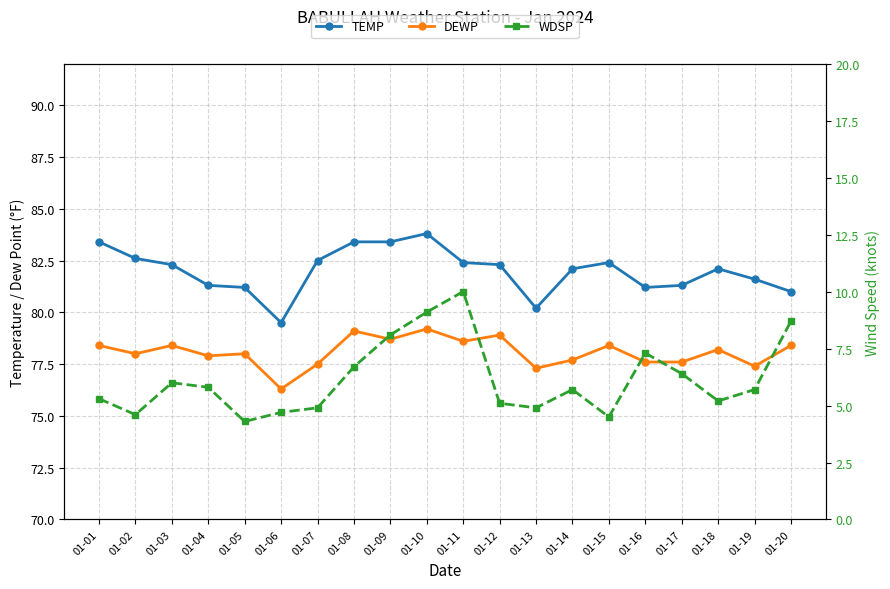

Rank the series at 01-09 from highest to lowest value.

TEMP, DEWP, WDSP